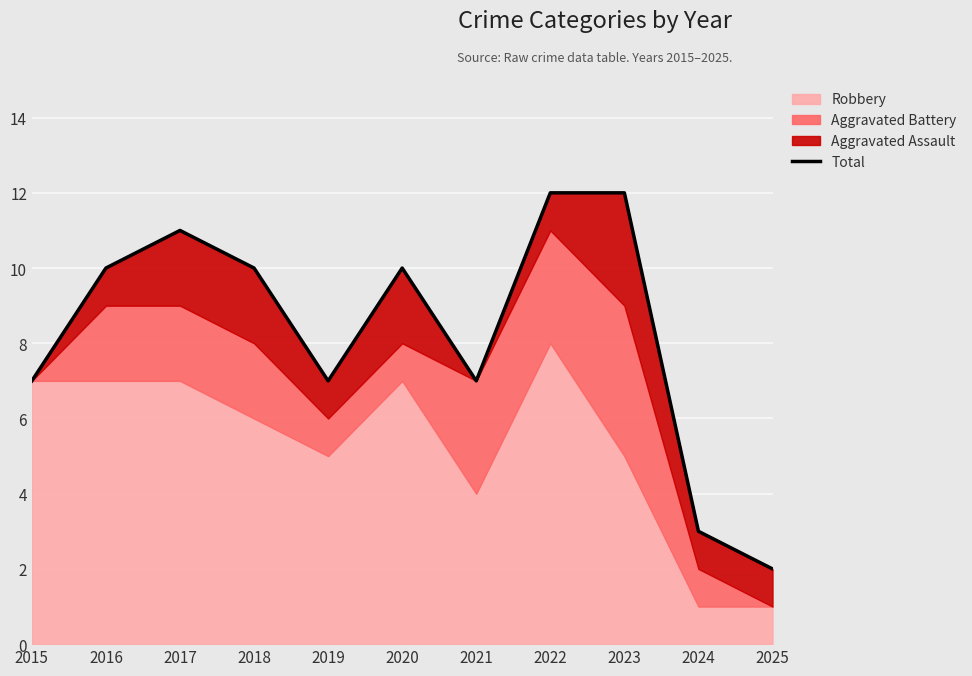

What value does the data have at 2024?

3